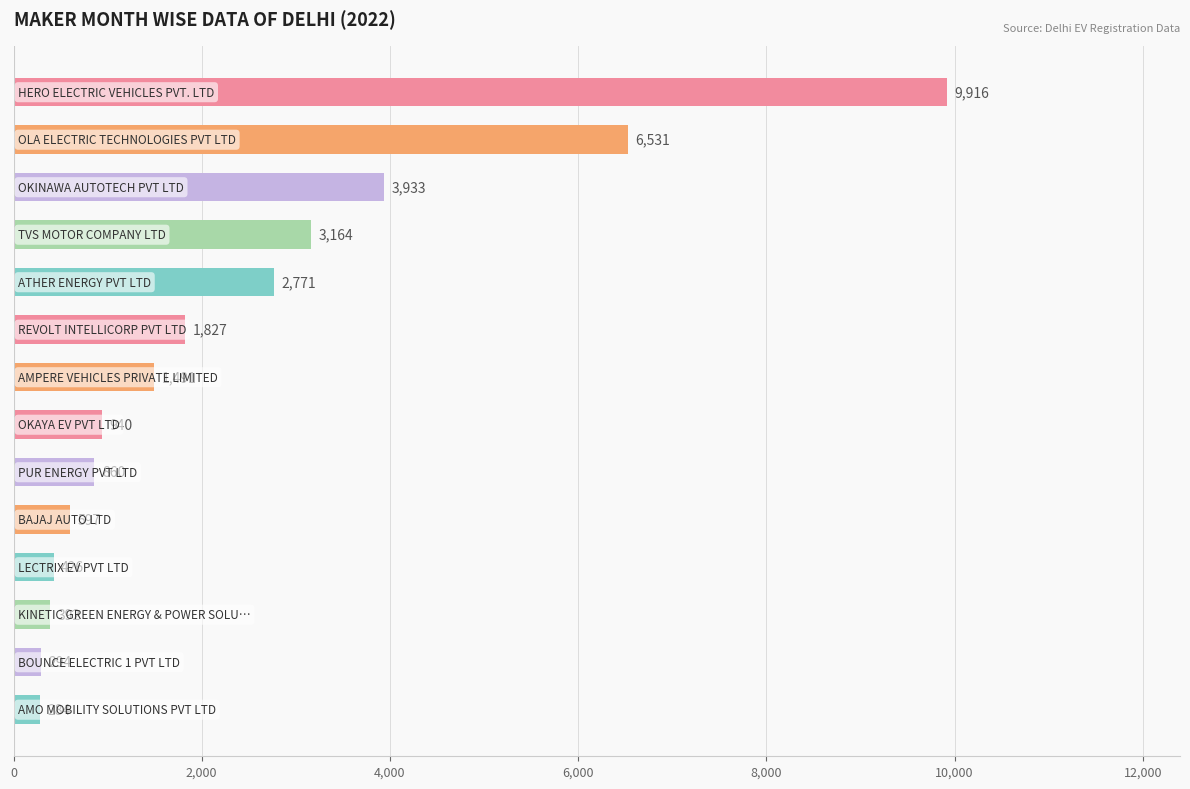

What is the value of the 5th bar from the top?

2771